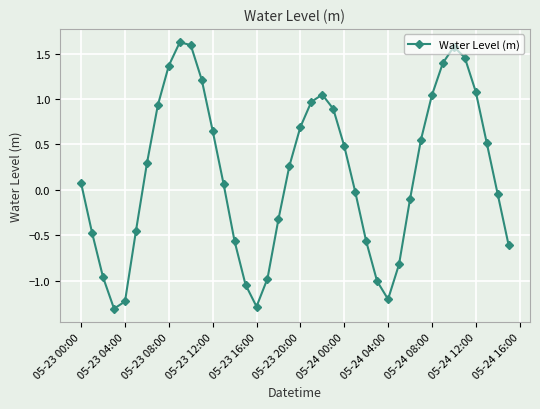

How many lines are shown in the chart?

1